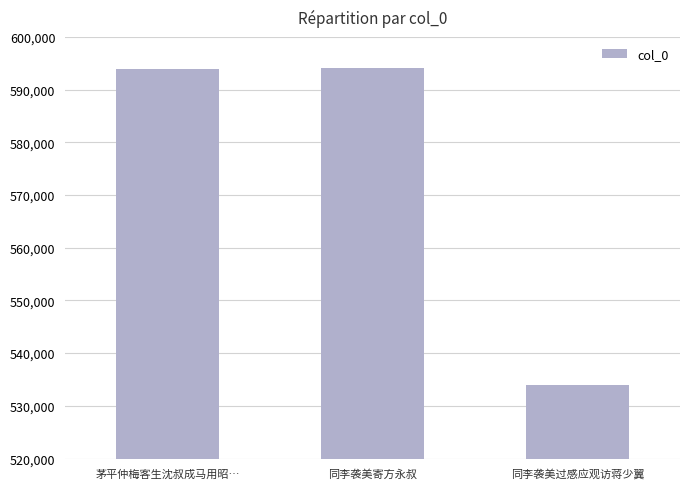

What is the change in value from 茅平仲梅客生沈叔成马用昭… to 同李袭美过感应观访蒋少翼?

-59985